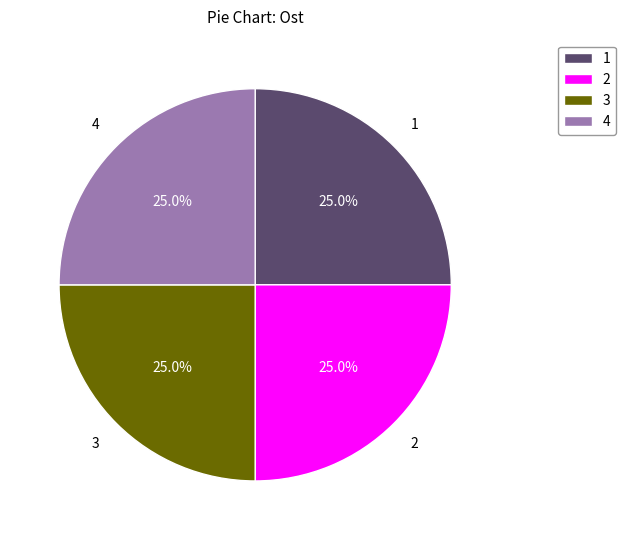

How many segments does this pie chart have?

4